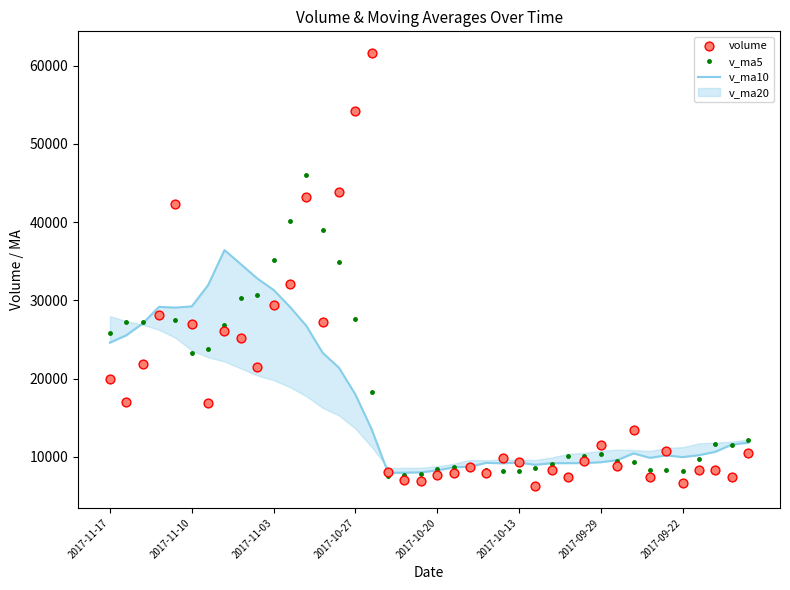

Which series reaches the maximum Y coordinate?

volume